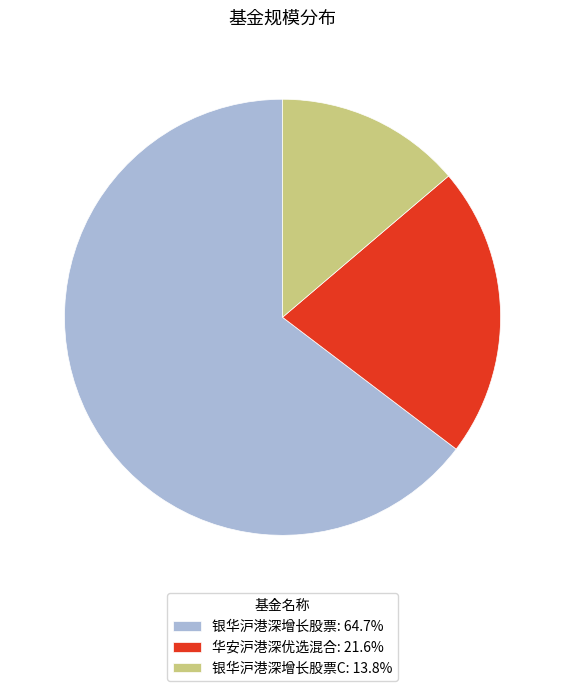

Combined, do 银华沪港深增长股票: 64.7% and 银华沪港深增长股票C: 13.8% account for over 50%?

Yes